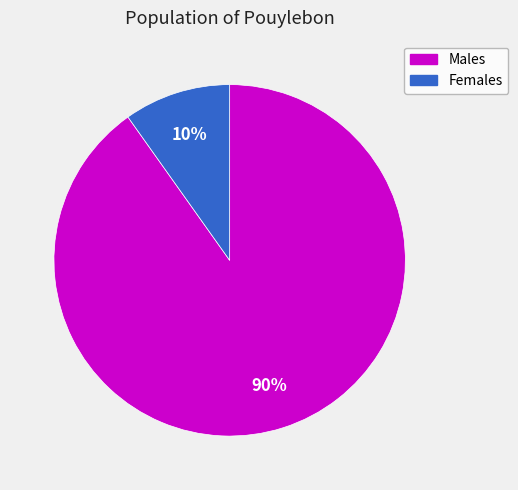

To the nearest percent, what is the average slice percentage?

50%